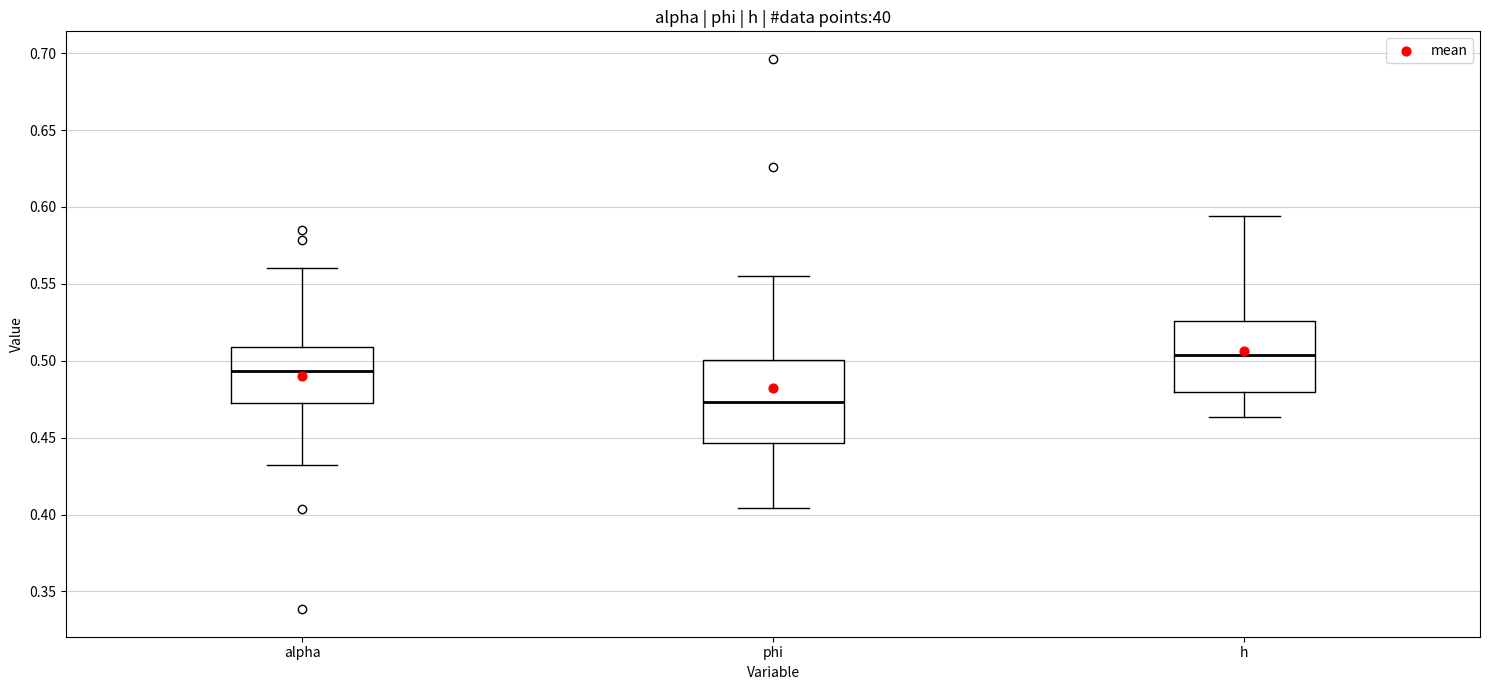

Where is the lower edge of the box for phi on the y-axis? The values are not printed on the chart, so give them approximately, as read against the axis.

0.445